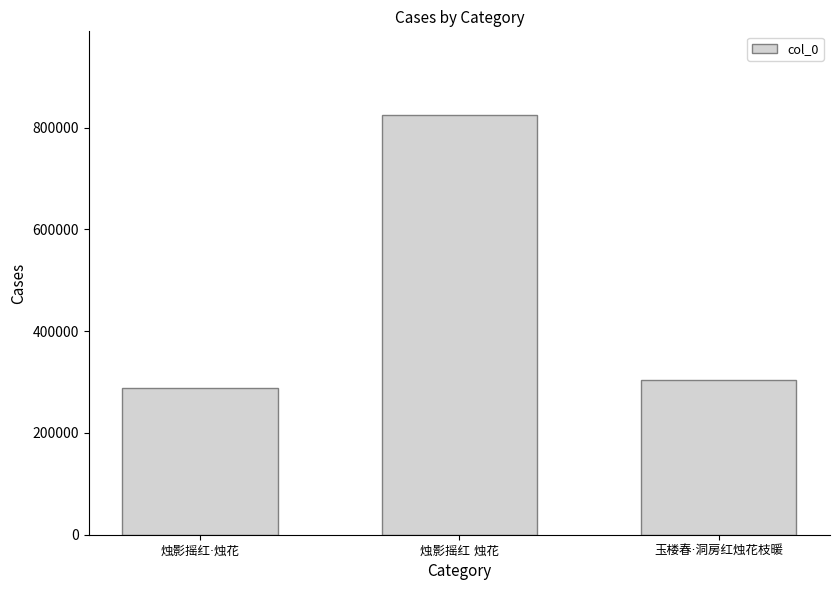

How many values are below 303861?

1